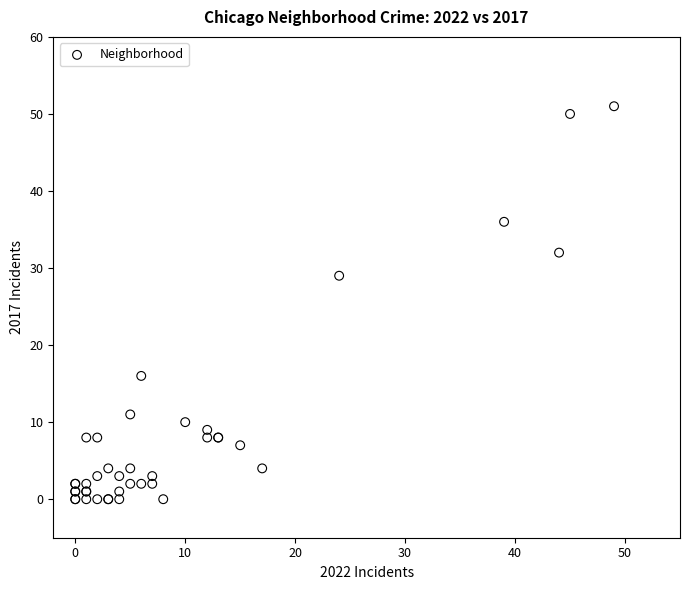

What Y value in the scatter plot is closest to 25?

29